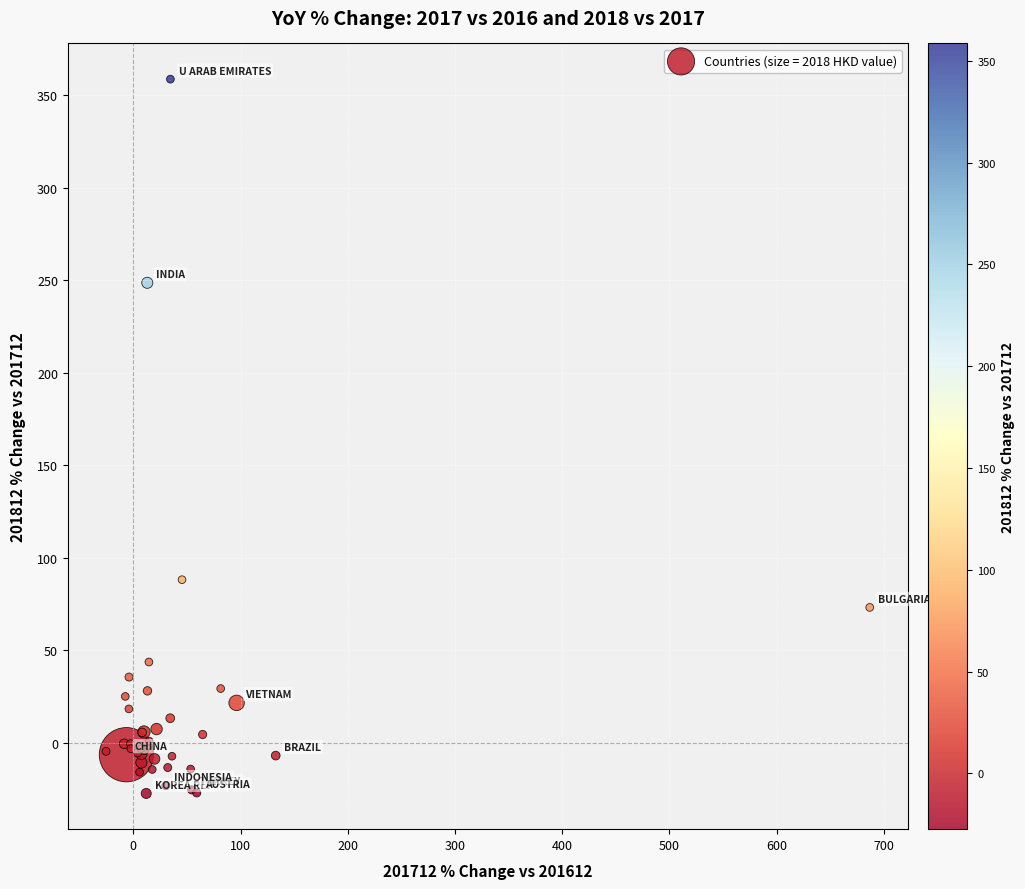

What Y value in the scatter plot is closest to 165?

88.1